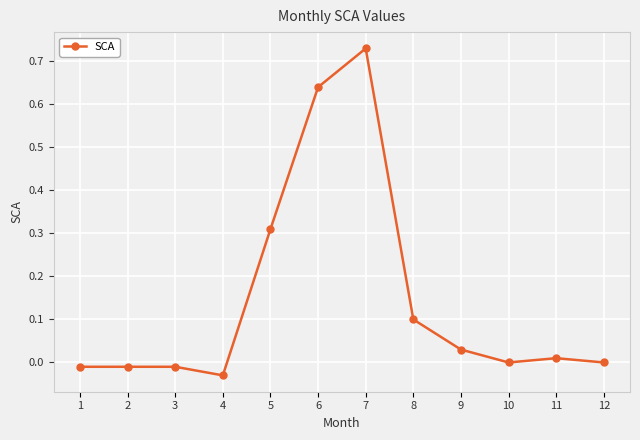

Does the chart have visible grid lines?

Yes